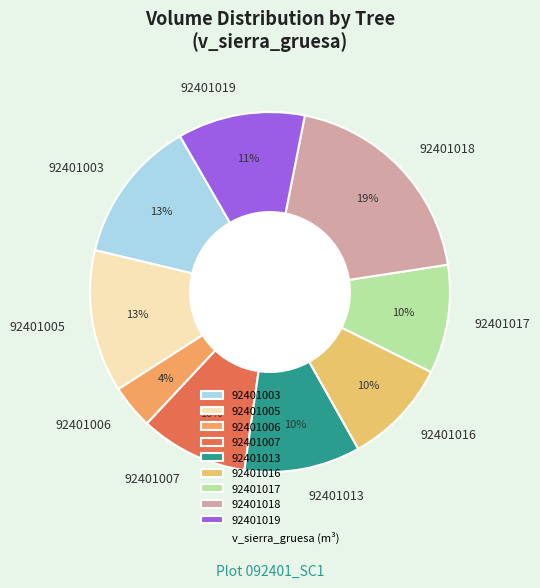

Does 92401016 represent more than half of the total?

No